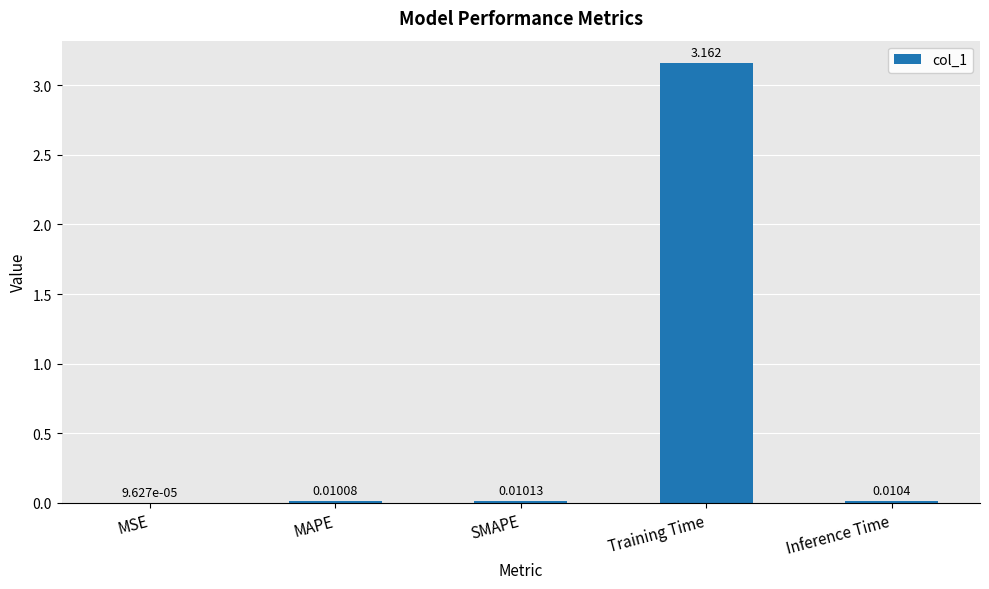

At which label is the value closest to 1?

Inference Time